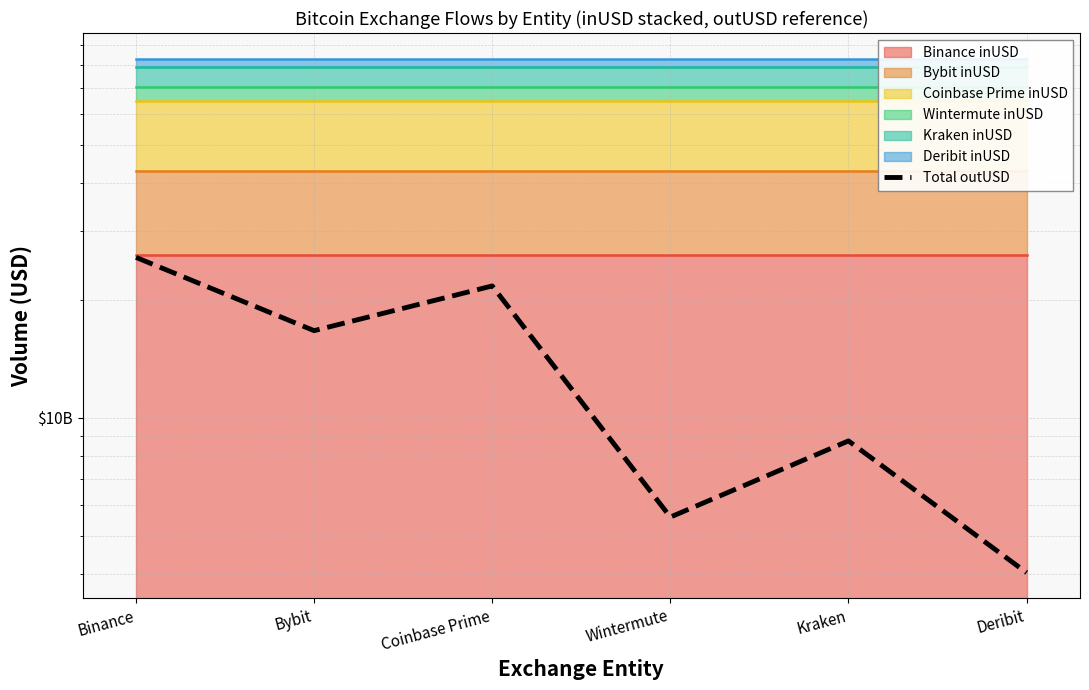

List the labels in order of value, smallest first.

Deribit, Wintermute, Kraken, Bybit, Coinbase Prime, Binance